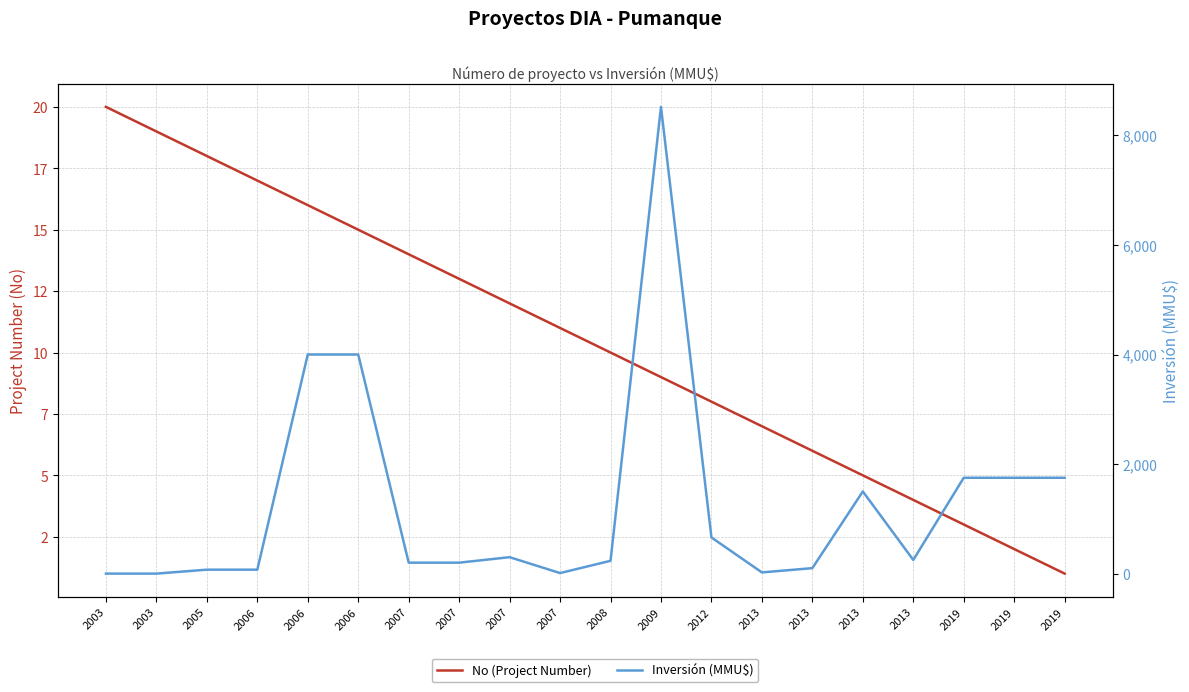

Reading left to right, what are all the values shown in this chart?

No (Project Number): 2003=20	2003=19	2005=18	2006=17	2006=16	2006=15	2007=14	2007=13	2007=12	2007=11	2008=10	2009=9	2012=8	2013=7	2013=6	2013=5	2013=4	2019=3	2019=2	2019=1
Inversión (MMU$): 2003=0	2003=0	2005=72	2006=72	2006=4000	2006=4000	2007=200	2007=200	2007=300	2007=10	2008=234	2009=8521	2012=660	2013=22	2013=100	2013=1500	2013=250	2019=1750	2019=1750	2019=1750